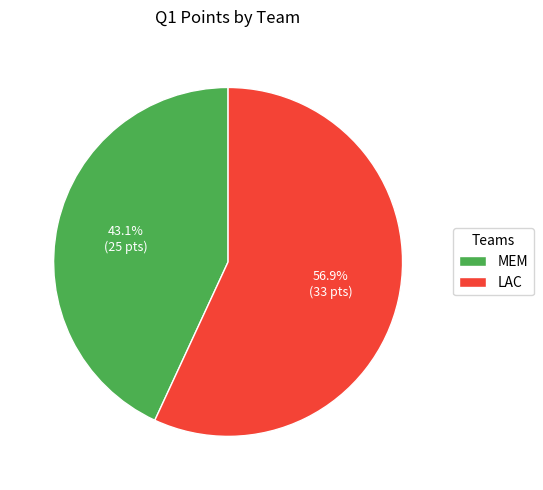

What is the total percentage of MEM and LAC?

100.0%